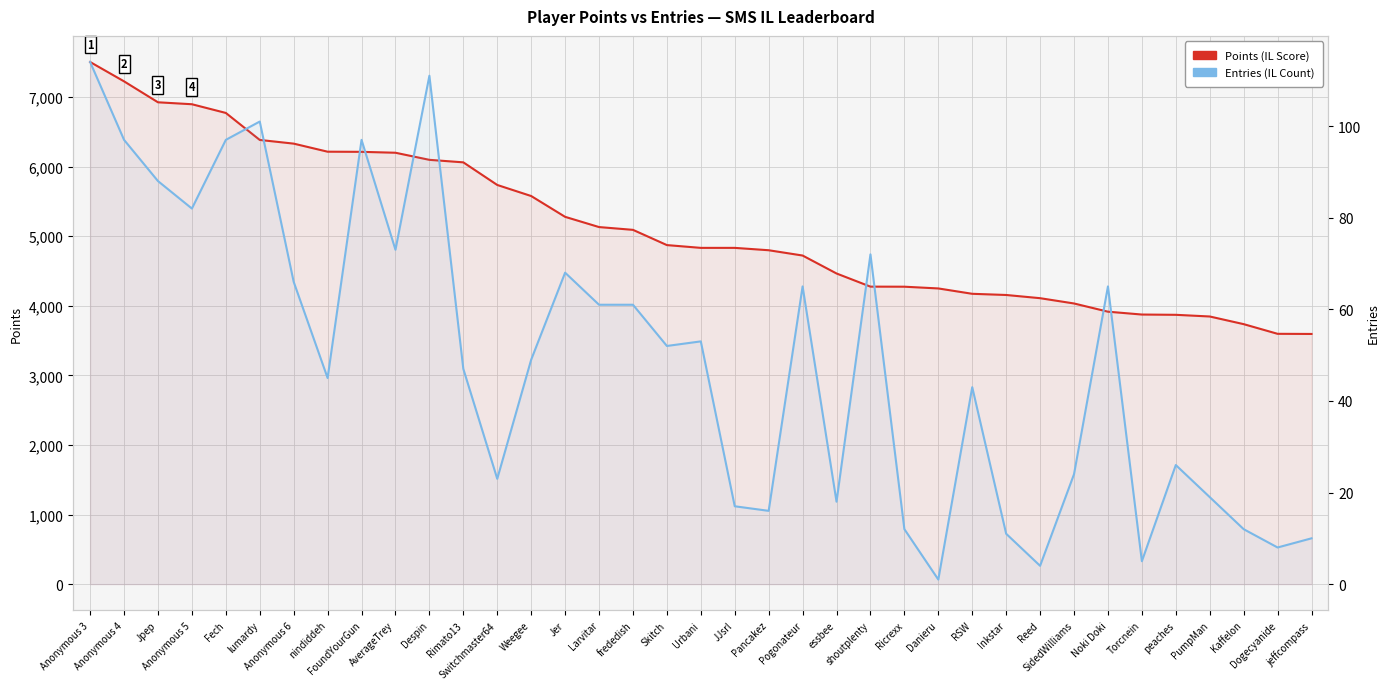

Rank the series by their average value, from lowest to highest.

Entries (IL Count), Points (IL Score)